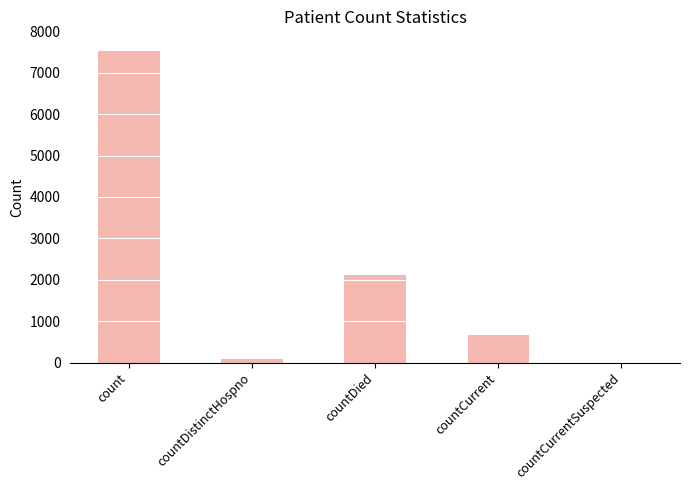

What is the greatest value displayed?

7522